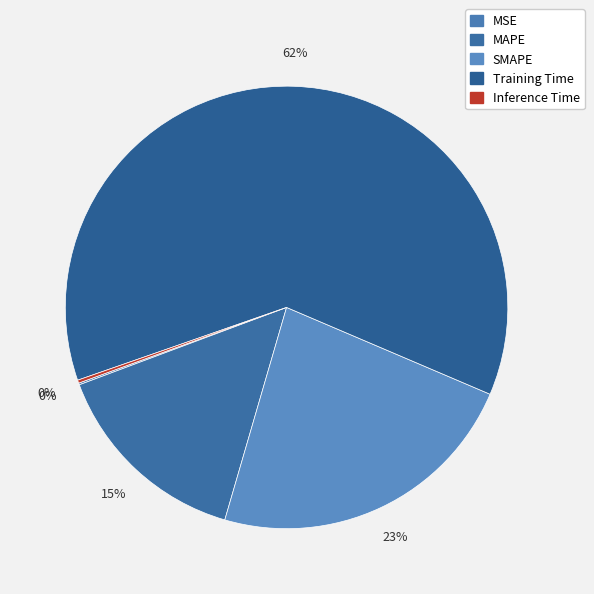

Which slice represents more than half of the pie?

Training Time